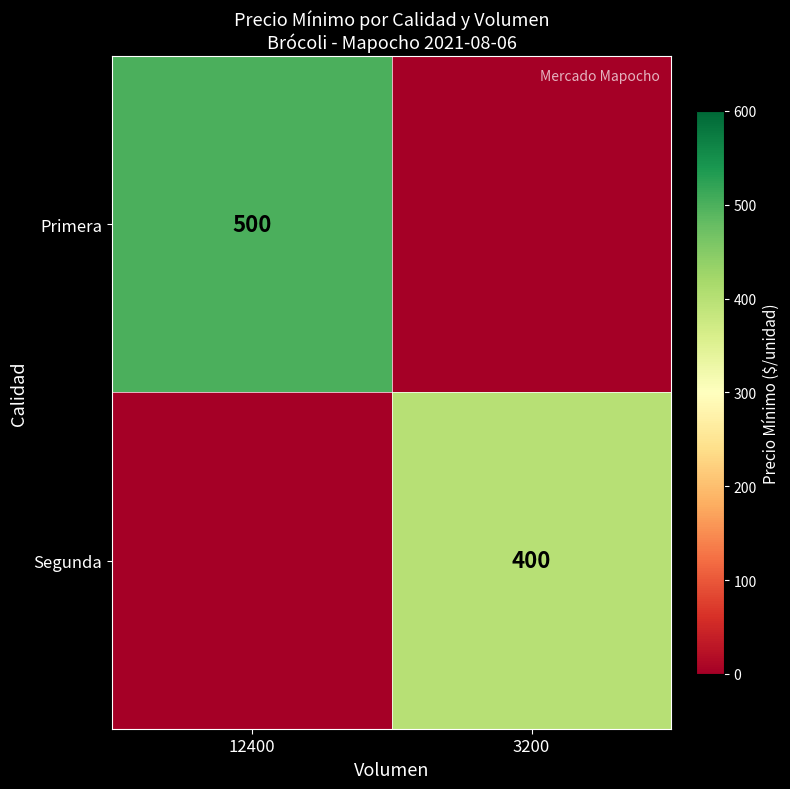

At how many categories does at least one series exceed 347?

2